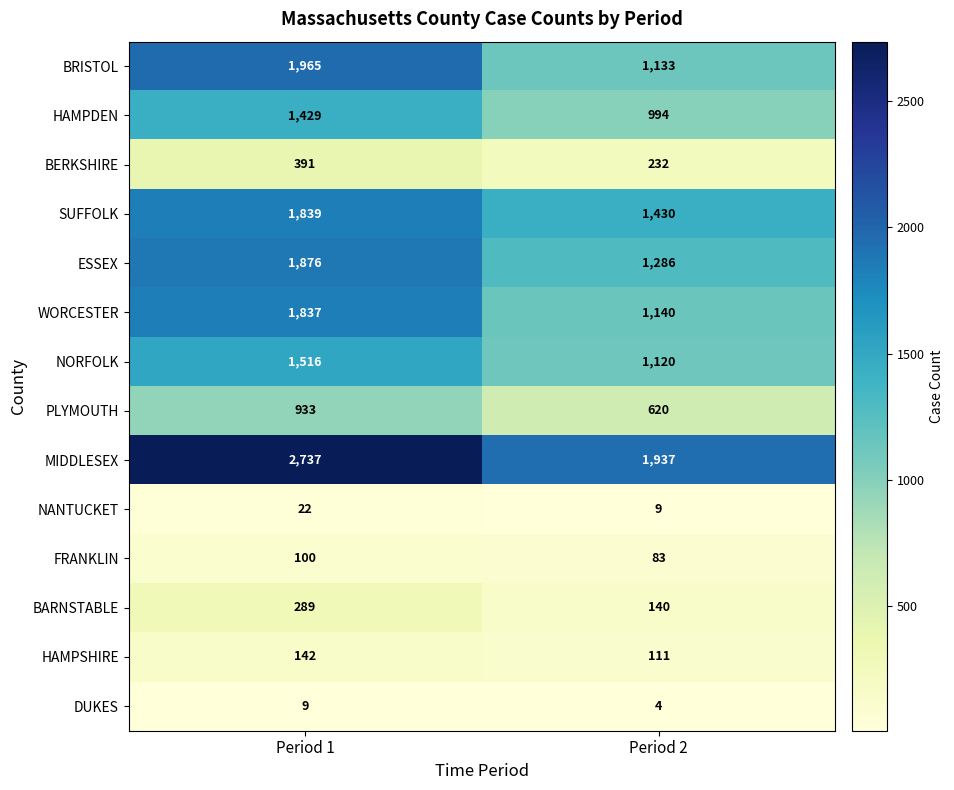

True or false: HAMPSHIRE has a value of 51 at Period 2.

False